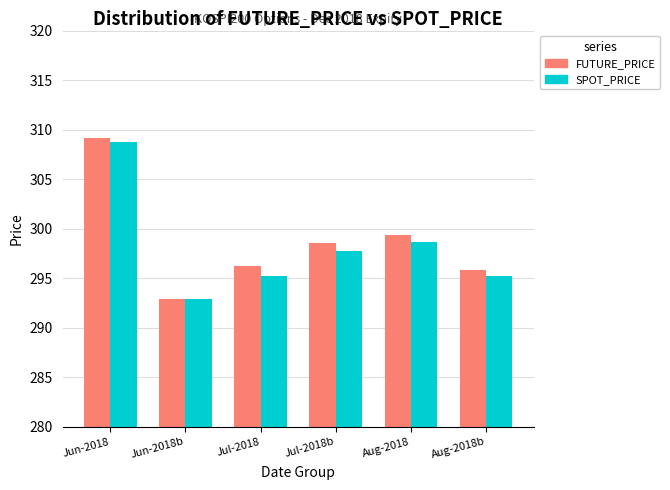

True or false: FUTURE_PRICE has a value of 298.6 at Jul-2018b.

True